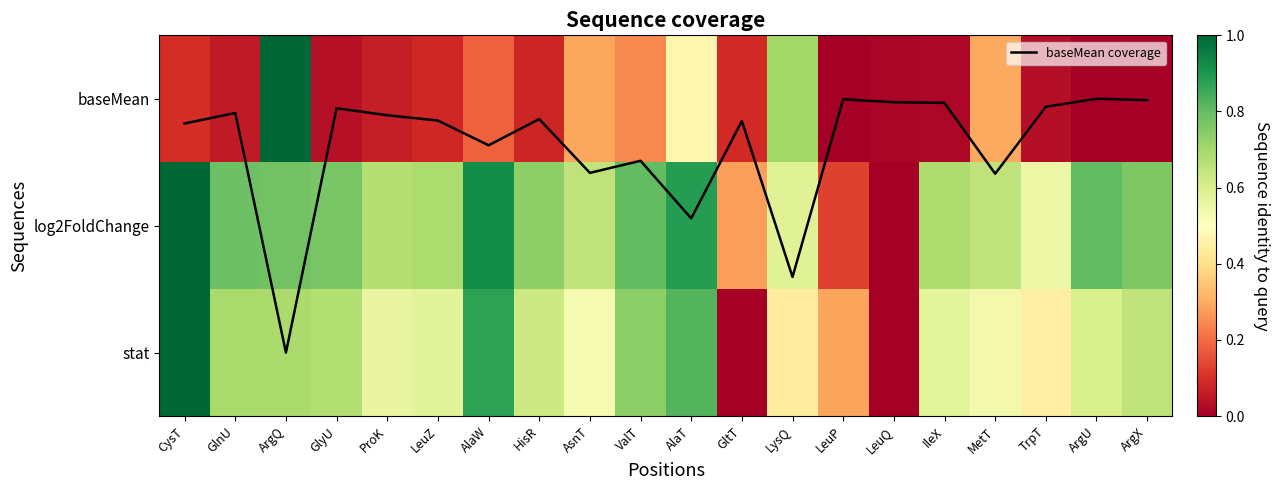

What is the difference between the highest and lowest values at ArgU?

0.8